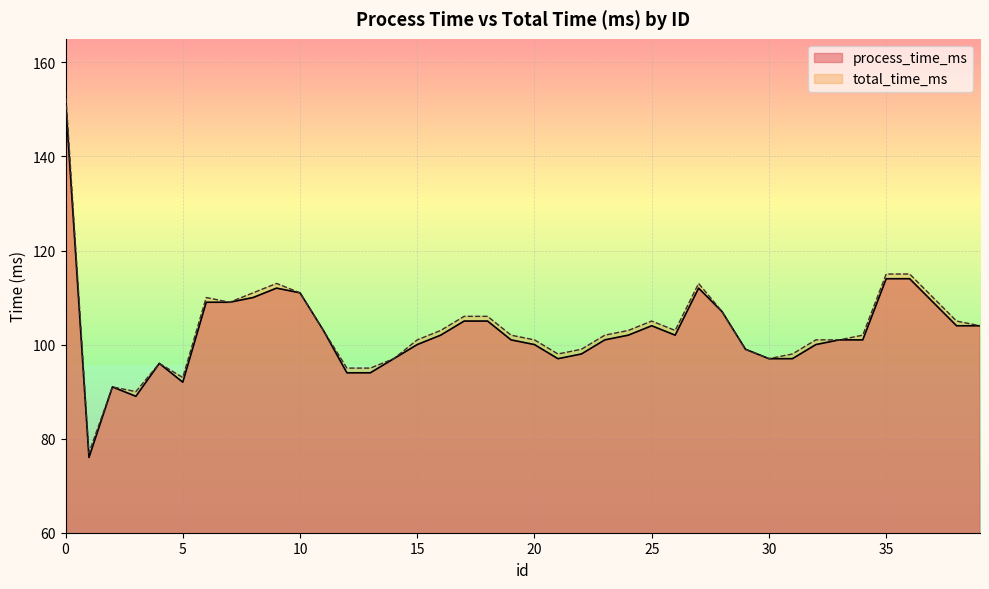

Is the value of process_time_ms at 13 greater than the value of total_time_ms at 16?

No